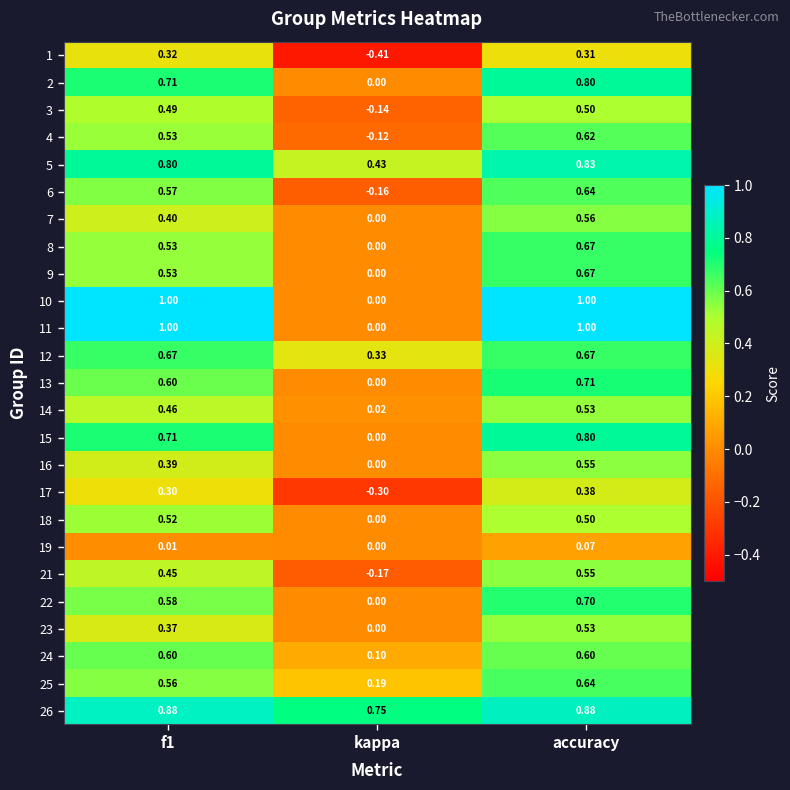

Where is 10 nearest to the value 0?

kappa